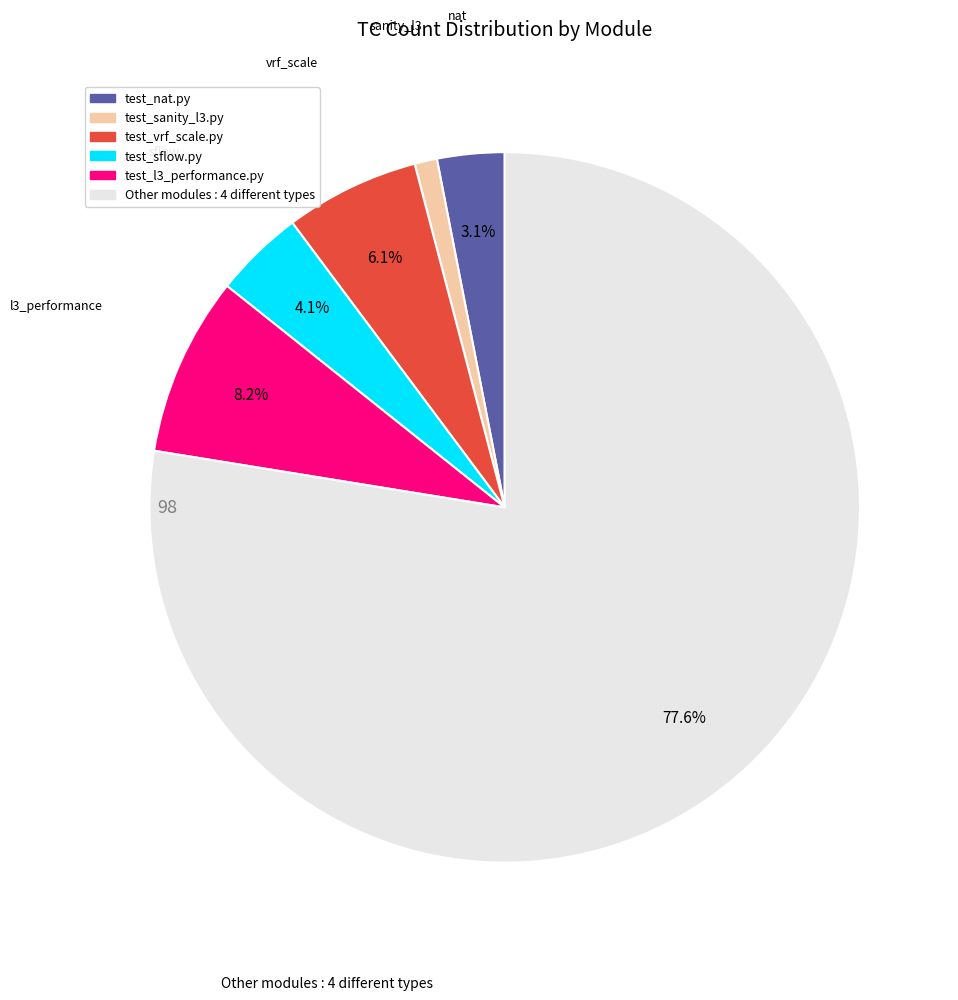

Is there a majority slice in this chart?

Yes